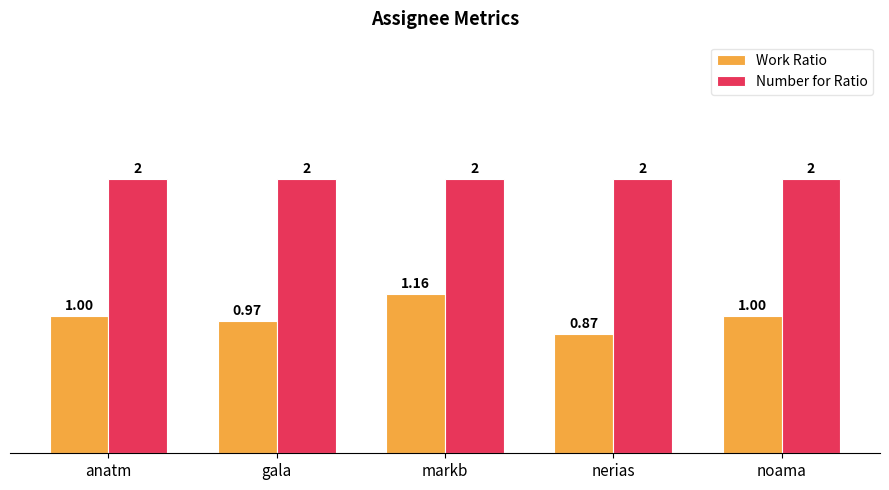

Are the bars grouped side by side (vs. stacked)?

Yes